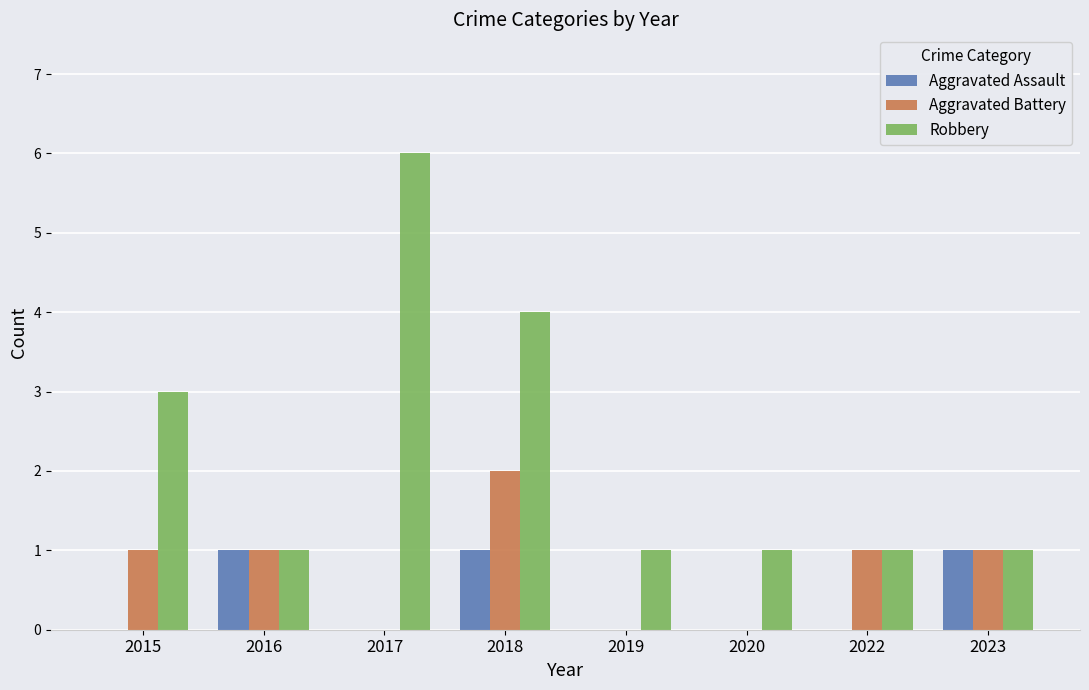

Count the Aggravated Battery values in the range 0 to 1.

7